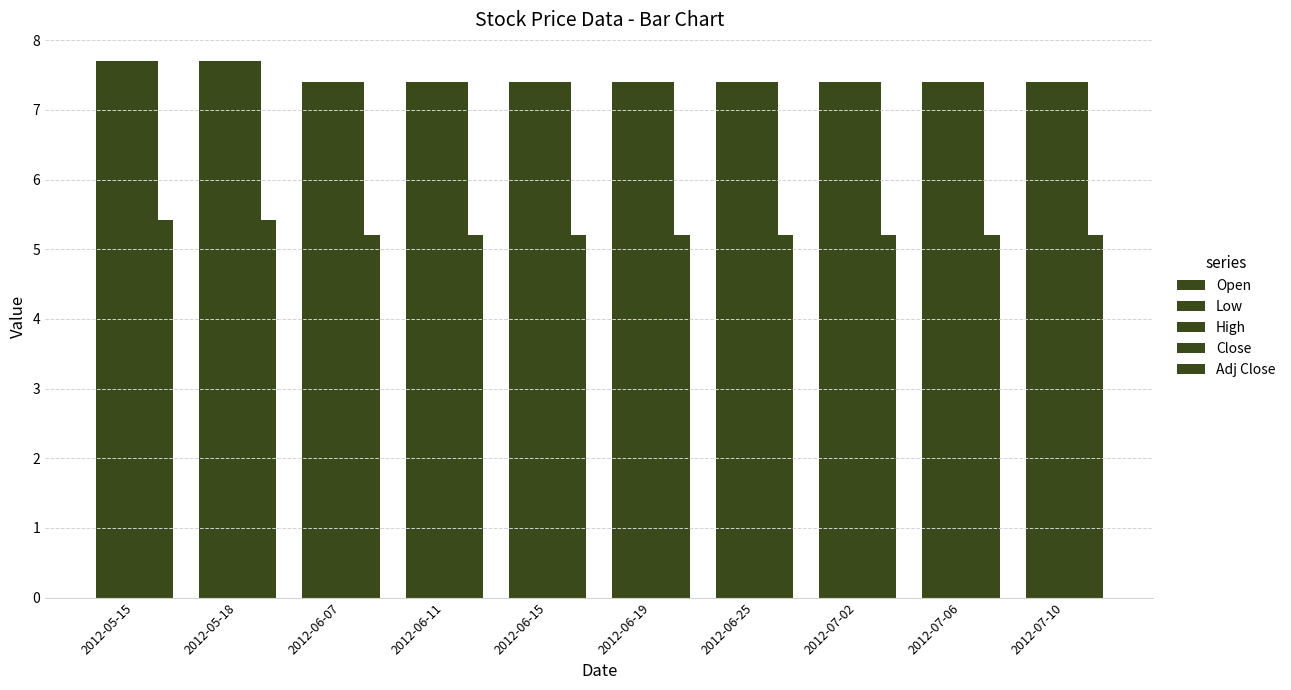

How many distinct data groups are displayed?

5